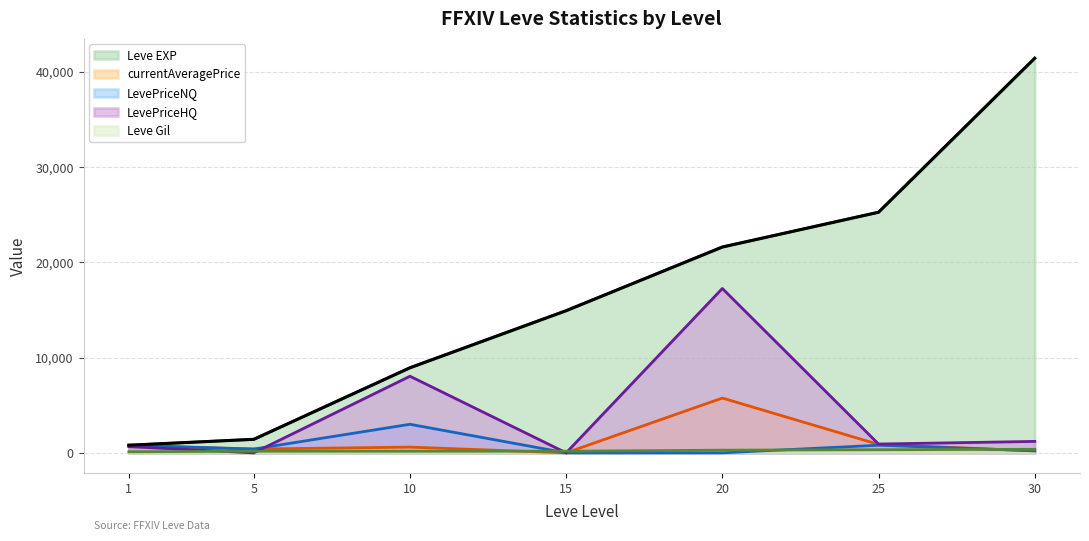

Rank the series at 5 from highest to lowest value.

Leve EXP, currentAveragePrice, LevePriceNQ, Leve Gil, LevePriceHQ